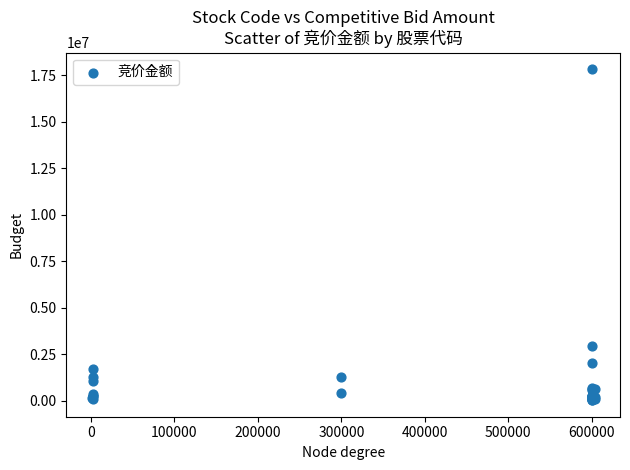

What Y value in the scatter plot is closest to 8932062?

2956270